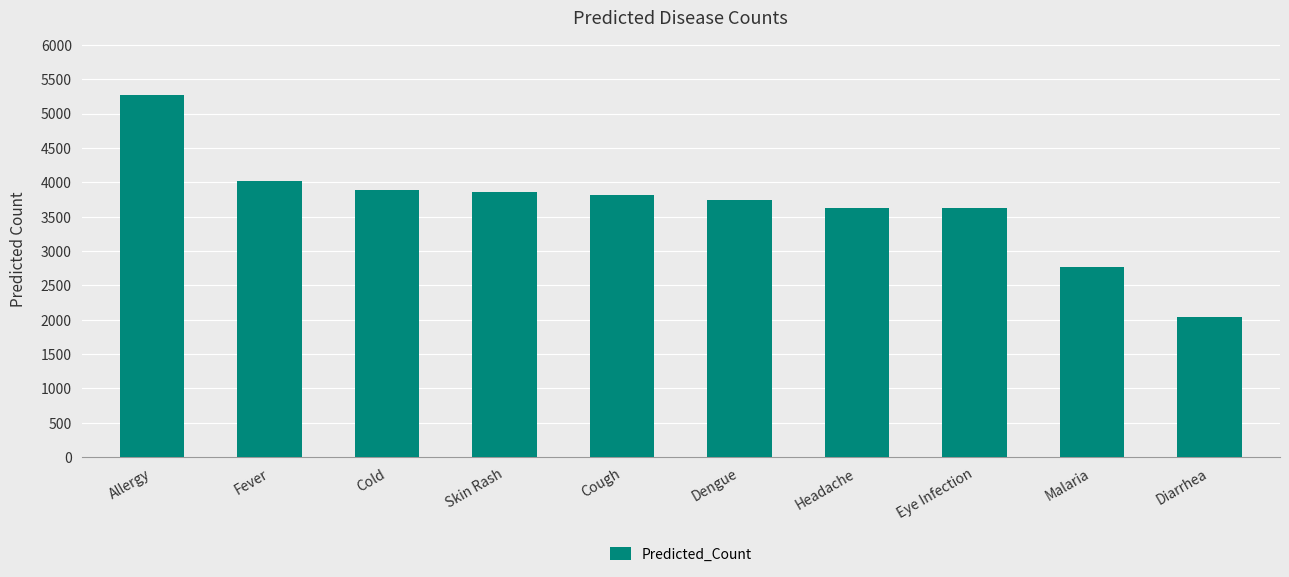

What is the ratio of the value at Diarrhea to the value at Fever?

0.5